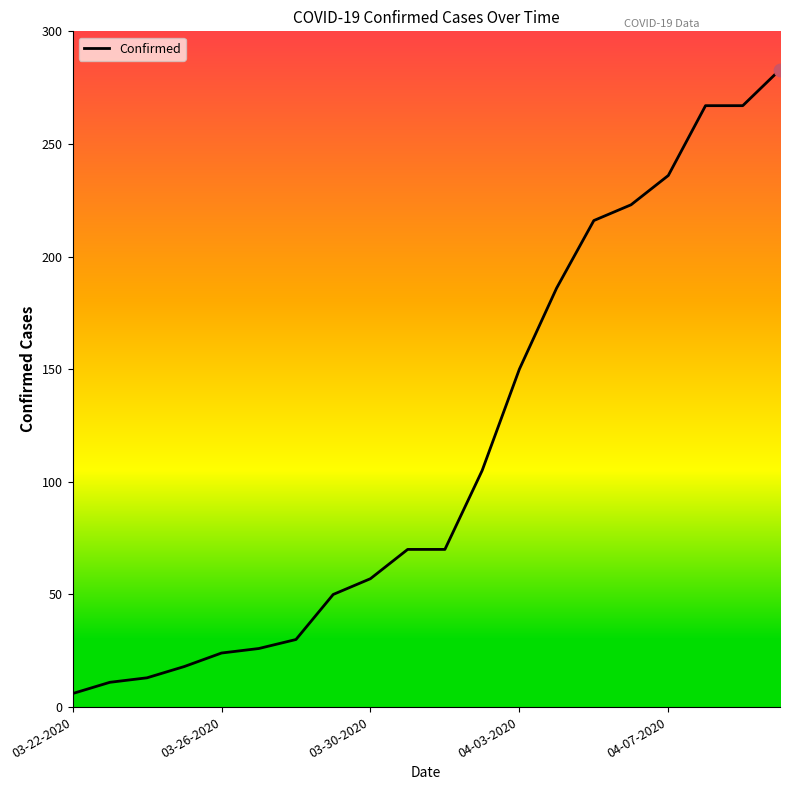

What is the greatest value displayed?

283